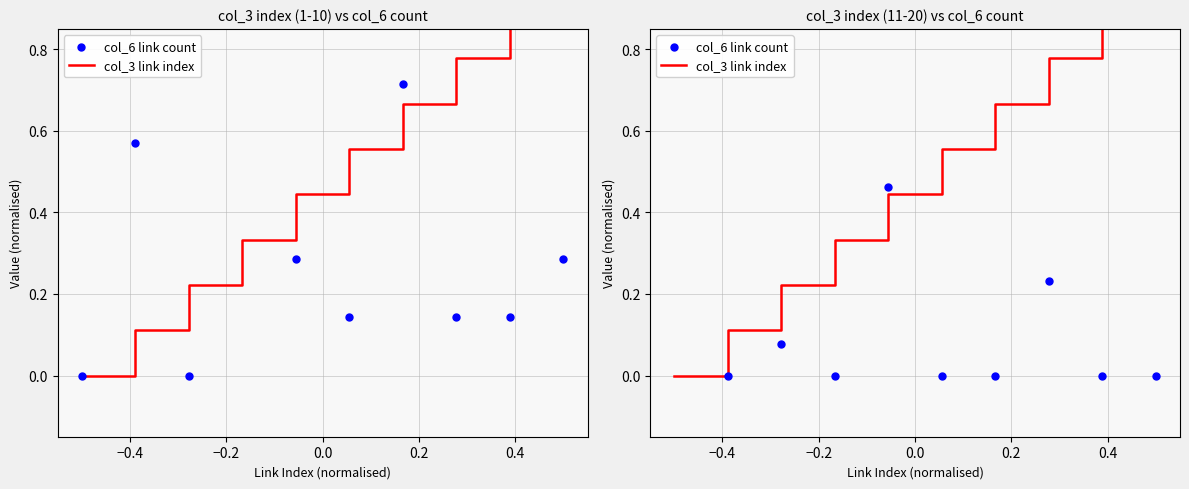

Which series has the largest total across all categories?

col_3 link index